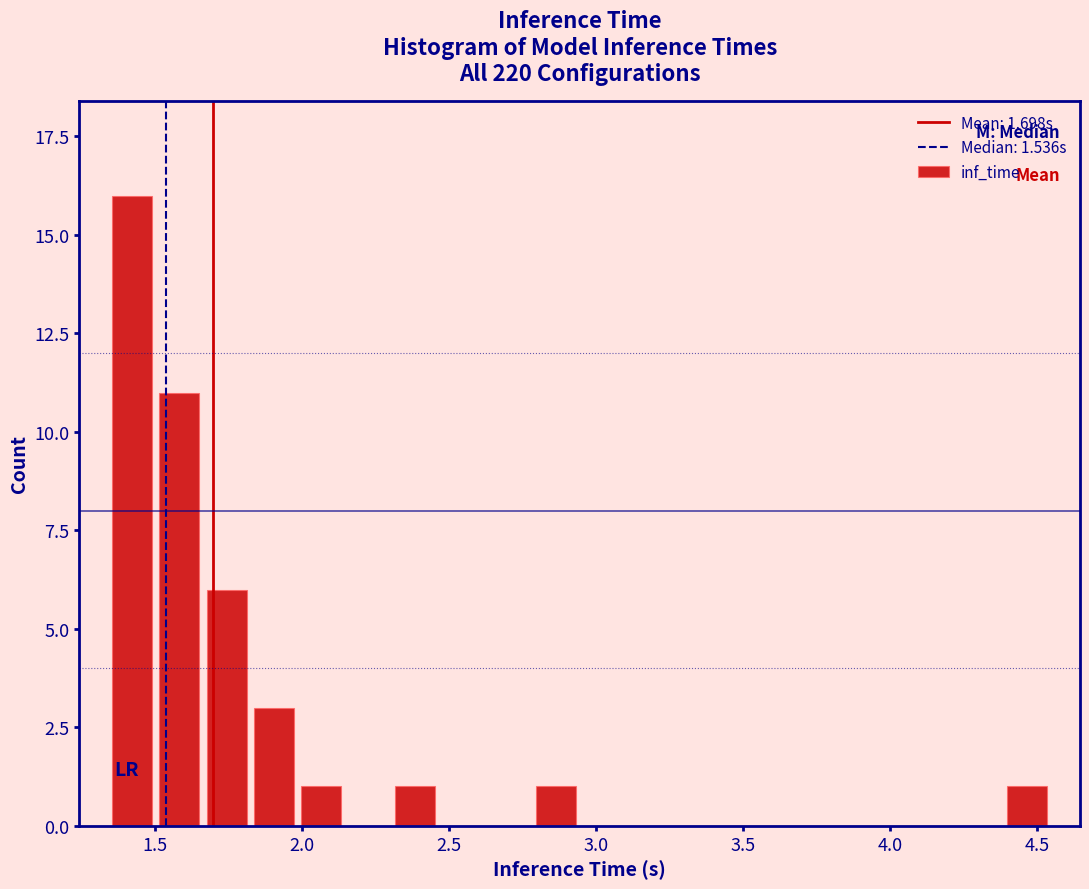

Read against the x-axis, roughly where is the centre of the tallest bar?

1.40